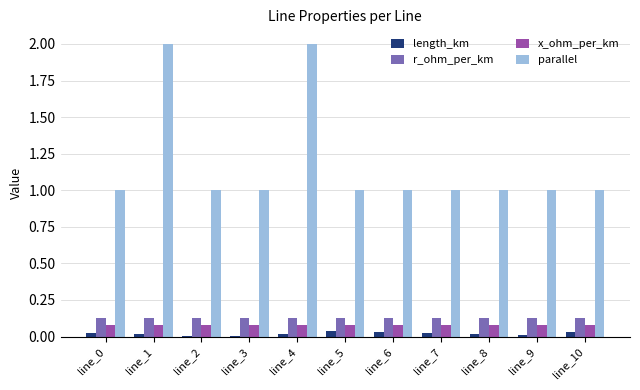

Which series has the largest total across all categories?

parallel